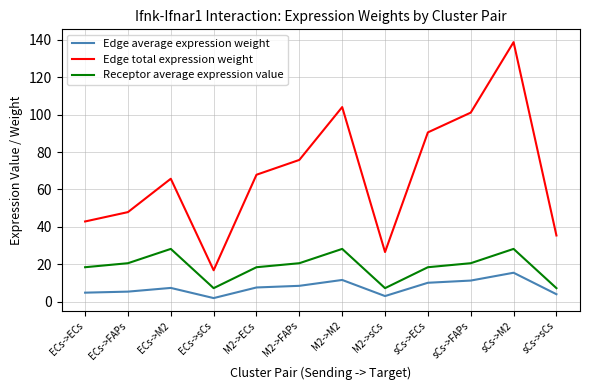

The Edge total expression weight series shows 101.1 at sCs->FAPs. True or false?

True